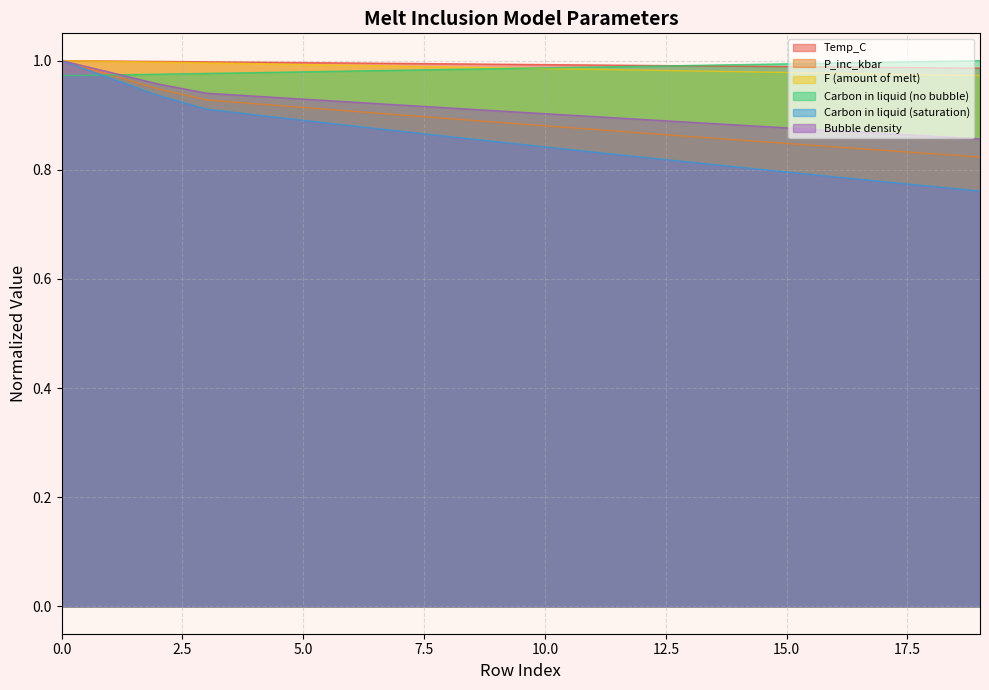

Reading right to left, what are all the values shown in this chart?

Temp_C: 19=1.0	18=1.0	17=1.0	16=1.0	15=1.0	14=1.0	13=1.0	12=1.0	11=1.0	10=1.0	9=1.0	8=1.0	7=1.0	6=1.0	5=1.0	4=1.0	3=1.0	2=1.0	1=1.0	0=1.0
P_inc_kbar: 19=0.8	18=0.8	17=0.8	16=0.8	15=0.8	14=0.9	13=0.9	12=0.9	11=0.9	10=0.9	9=0.9	8=0.9	7=0.9	6=0.9	5=0.9	4=0.9	3=0.9	2=0.9	1=1.0	0=1.0
F (amount of melt): 19=1.0	18=1.0	17=1.0	16=1.0	15=1.0	14=1.0	13=1.0	12=1.0	11=1.0	10=1.0	9=1.0	8=1.0	7=1.0	6=1.0	5=1.0	4=1.0	3=1.0	2=1.0	1=1.0	0=1.0
Carbon in liquid (no bubble): 19=1.0	18=1.0	17=1.0	16=1.0	15=1.0	14=1.0	13=1.0	12=1.0	11=1.0	10=1.0	9=1.0	8=1.0	7=1.0	6=1.0	5=1.0	4=1.0	3=1.0	2=1.0	1=1.0	0=1.0
Carbon in liquid (saturation): 19=0.8	18=0.8	17=0.8	16=0.8	15=0.8	14=0.8	13=0.8	12=0.8	11=0.8	10=0.8	9=0.9	8=0.9	7=0.9	6=0.9	5=0.9	4=0.9	3=0.9	2=0.9	1=1.0	0=1.0
Bubble density: 19=0.9	18=0.9	17=0.9	16=0.9	15=0.9	14=0.9	13=0.9	12=0.9	11=0.9	10=0.9	9=0.9	8=0.9	7=0.9	6=0.9	5=0.9	4=0.9	3=0.9	2=1.0	1=1.0	0=1.0